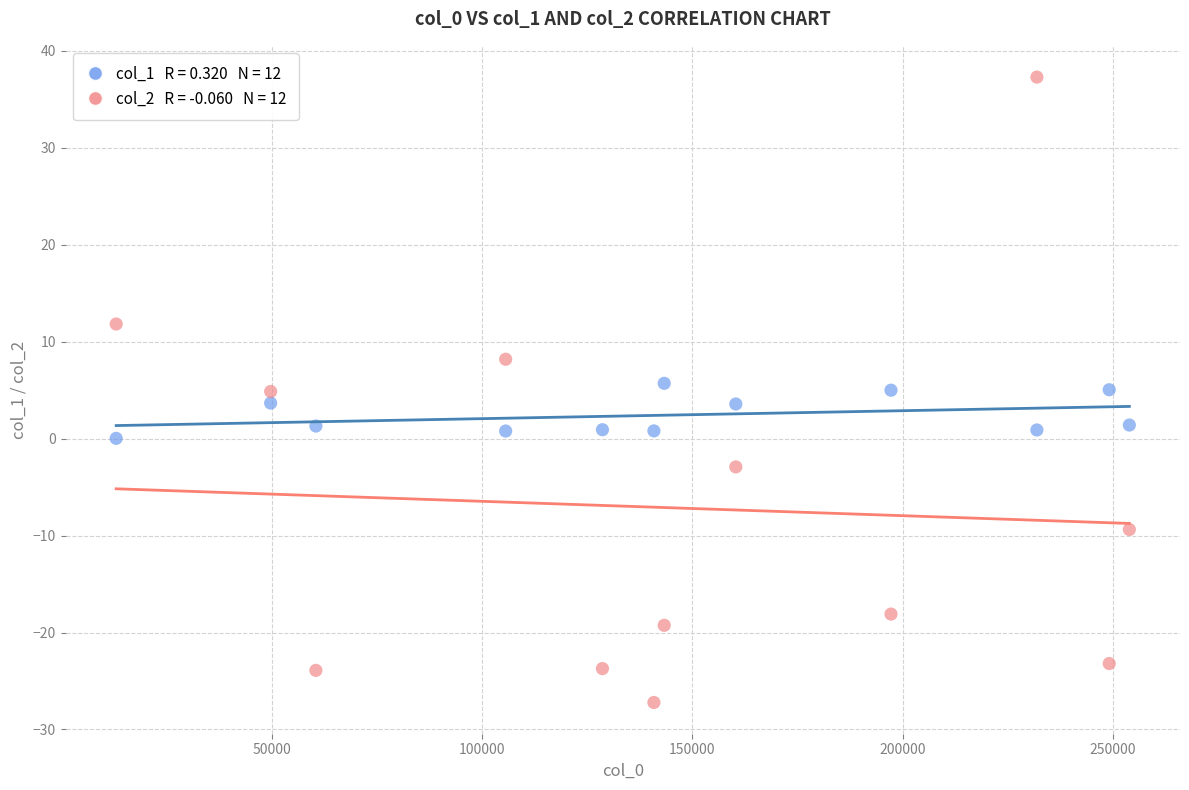

Across all data points, what is the range of Y values (max minus min)?

64.5